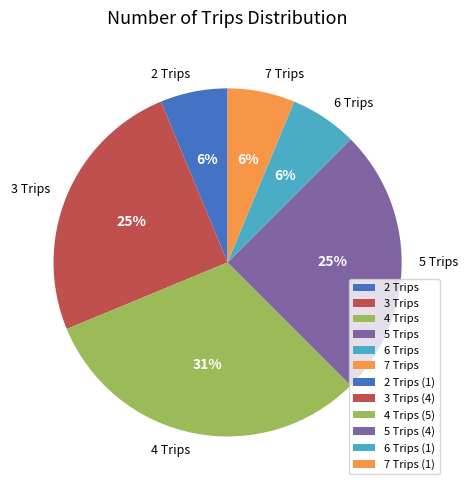

To the nearest percent, what portion does 7 represent?

6%